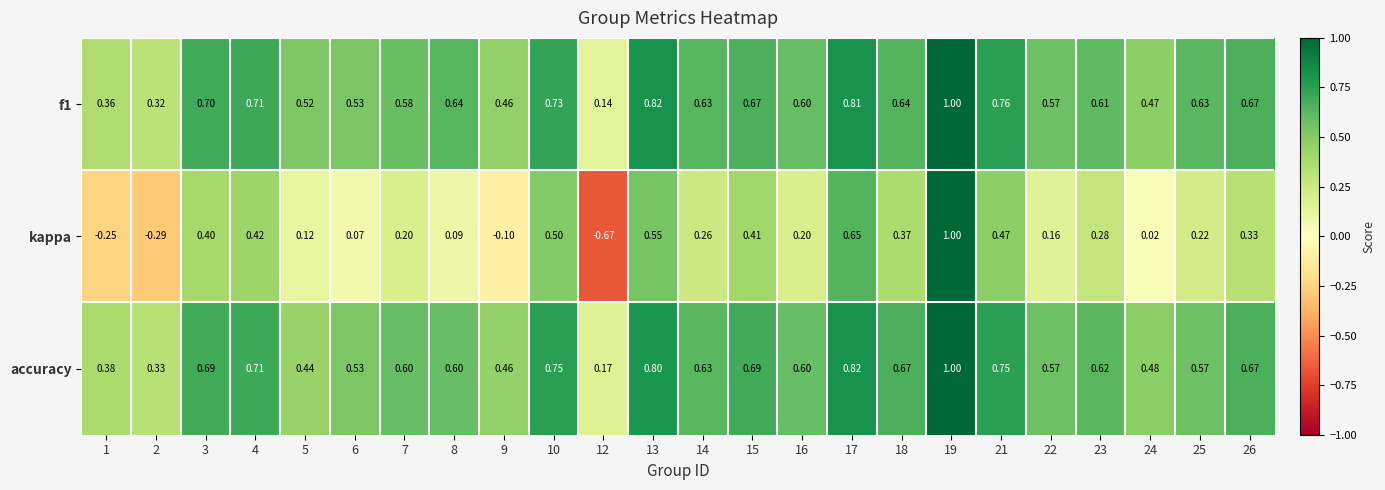

Which category has the highest value across all series?

19